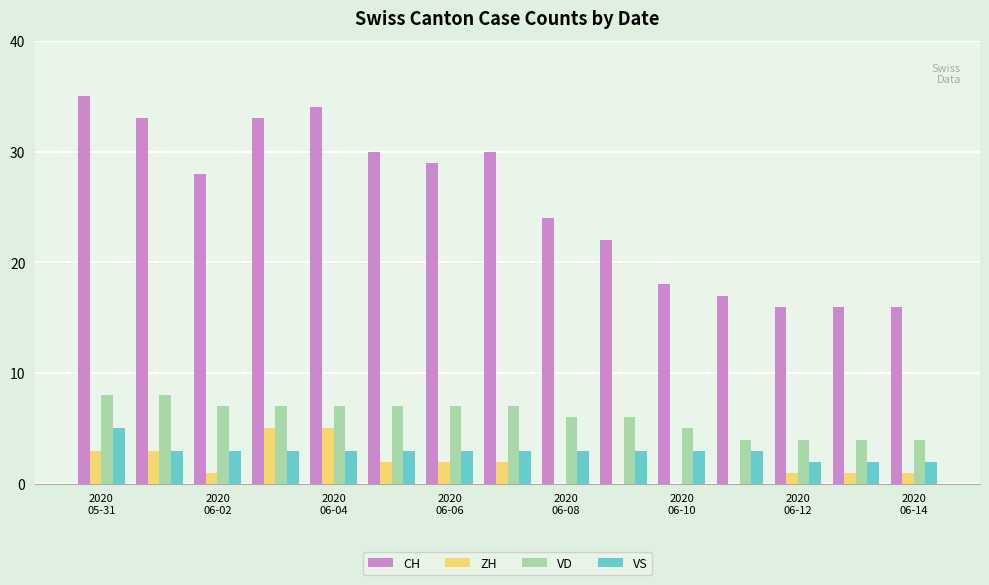

What is the sum of all CH values?

381